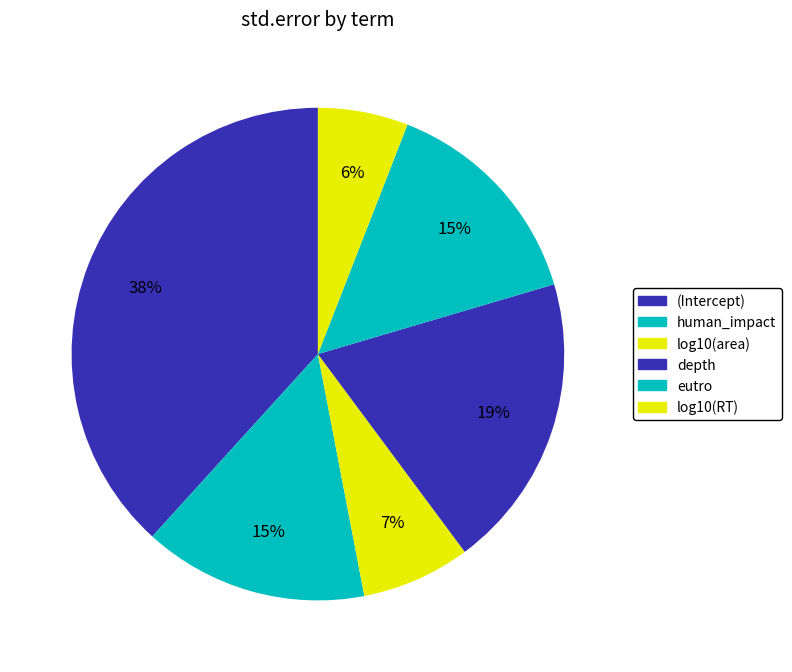

How many segments does this pie chart have?

6